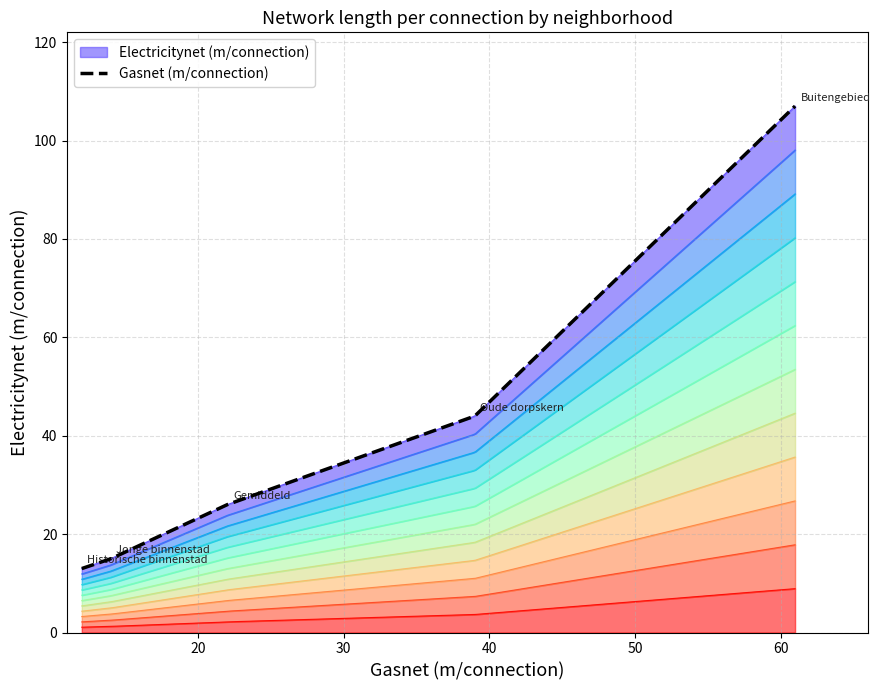

Rank the series at Buitengebied from lowest to highest value.

Gasnet (m/connection), Electricitynet (m/connection)